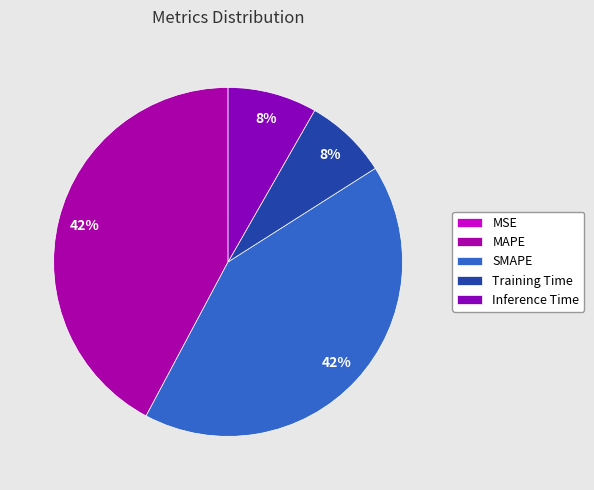

What percentage is NOT represented by Training Time?

92.3%